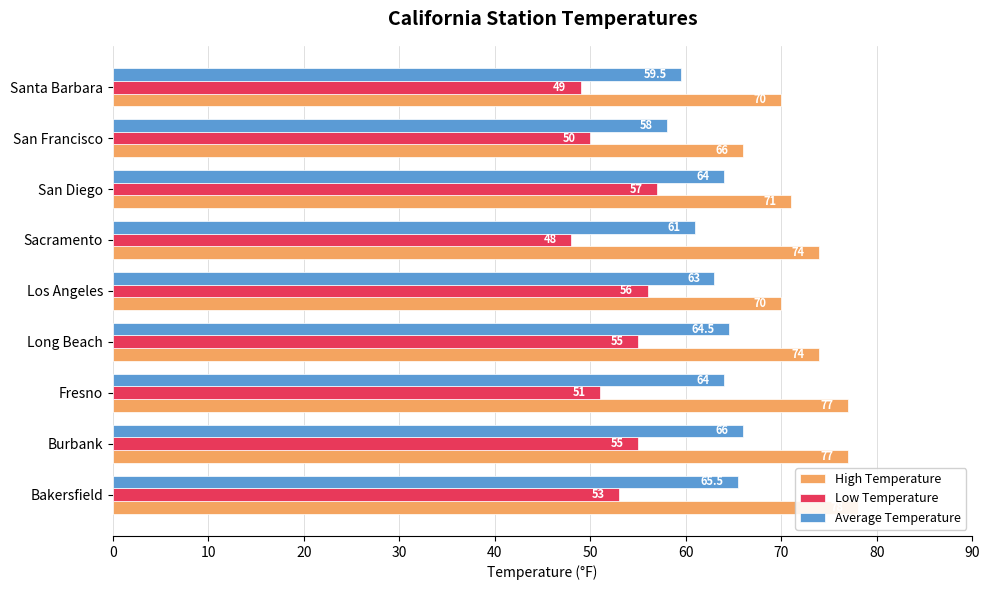

What is the average value of the High Temperature series?

73.0